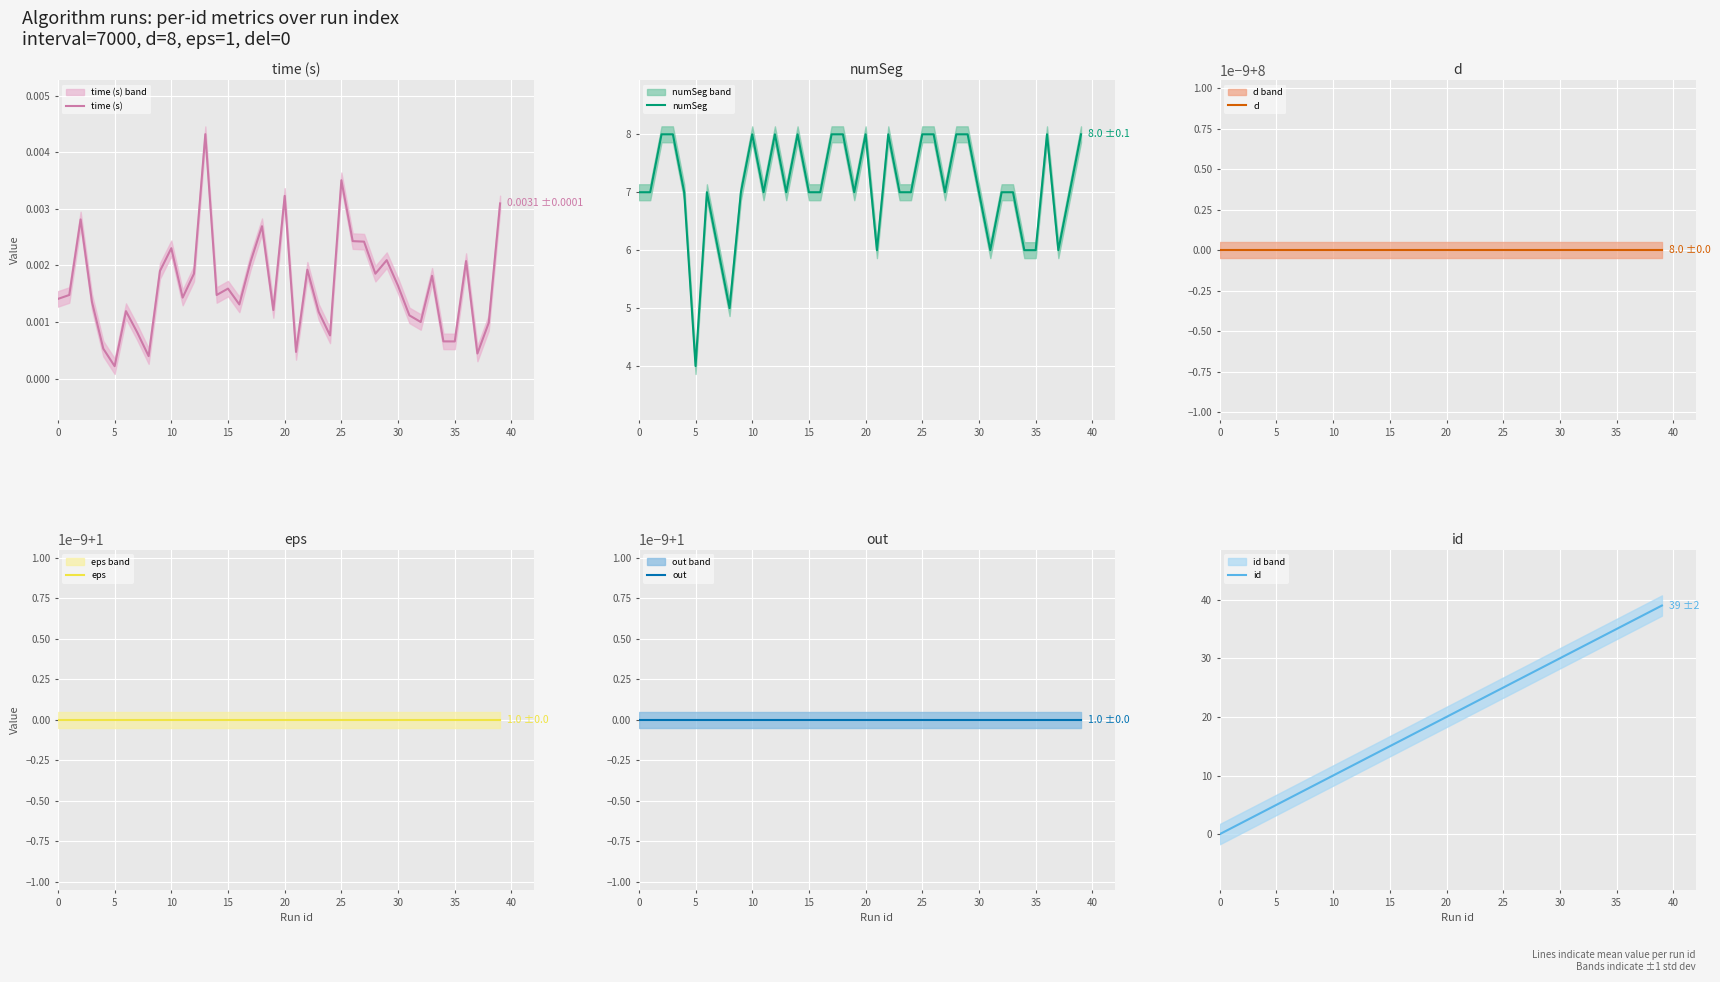

Read the numSeg value at 5.

4